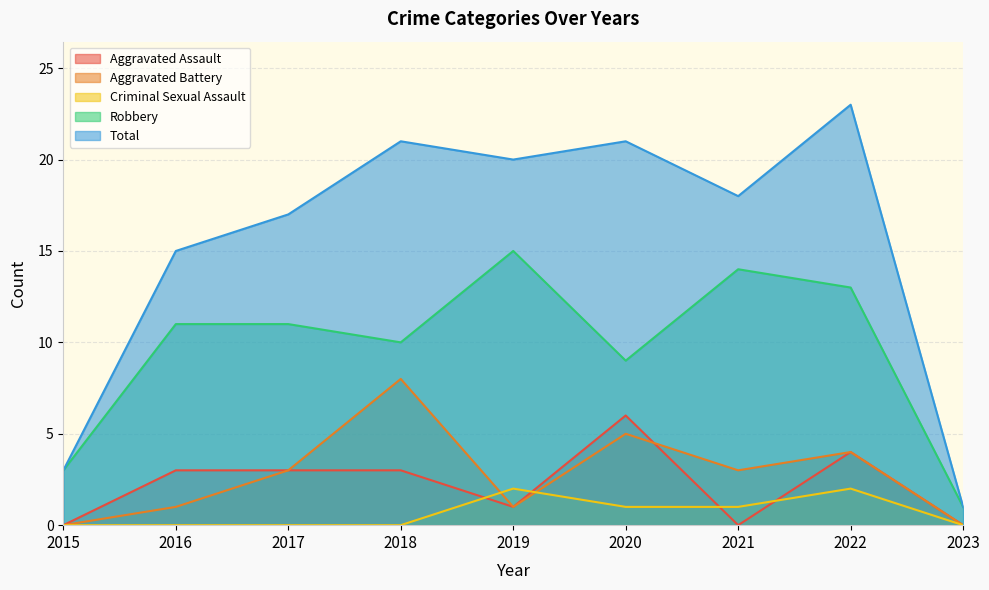

Reading left to right, transcribe all the data shown in this chart.

Aggravated Assault: 0	3	3	3	1	6	0	4	0
Aggravated Battery: 0	1	3	8	1	5	3	4	0
Criminal Sexual Assault: 0	0	0	0	2	1	1	2	0
Robbery: 3	11	11	10	15	9	14	13	1
Total: 3	15	17	21	20	21	18	23	1